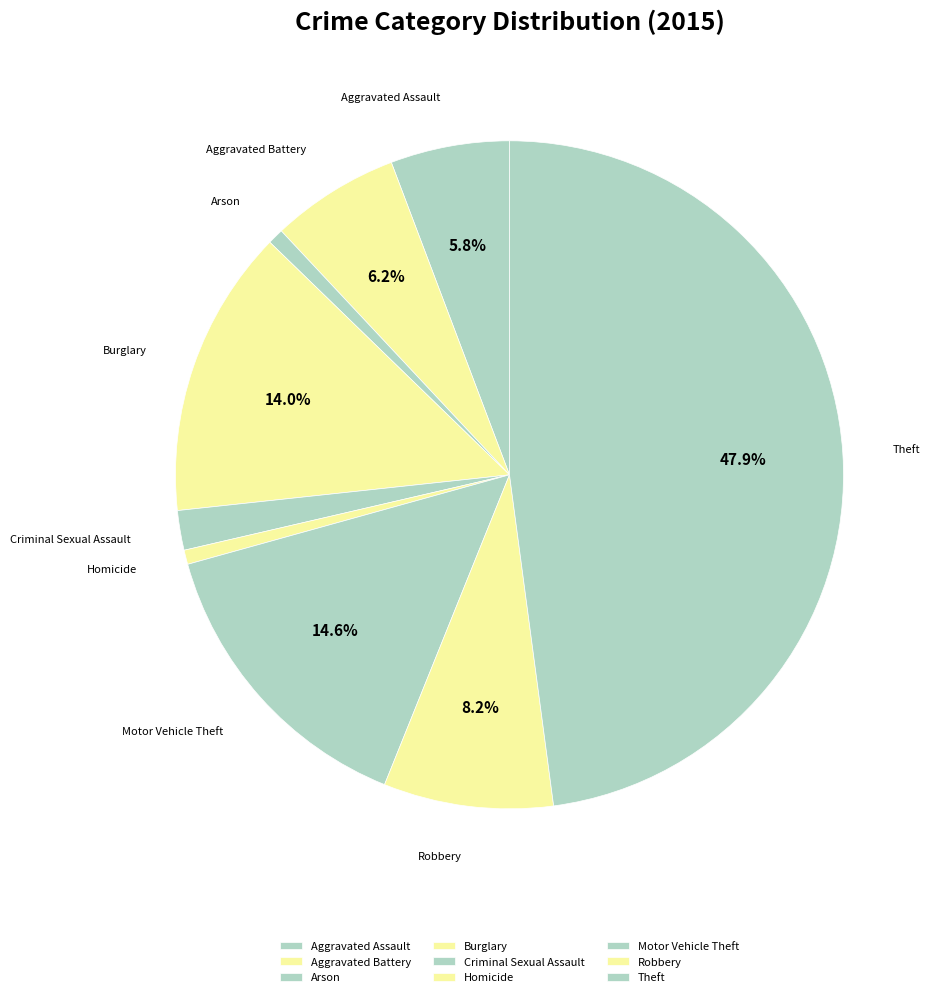

Does any single category account for the majority?

No